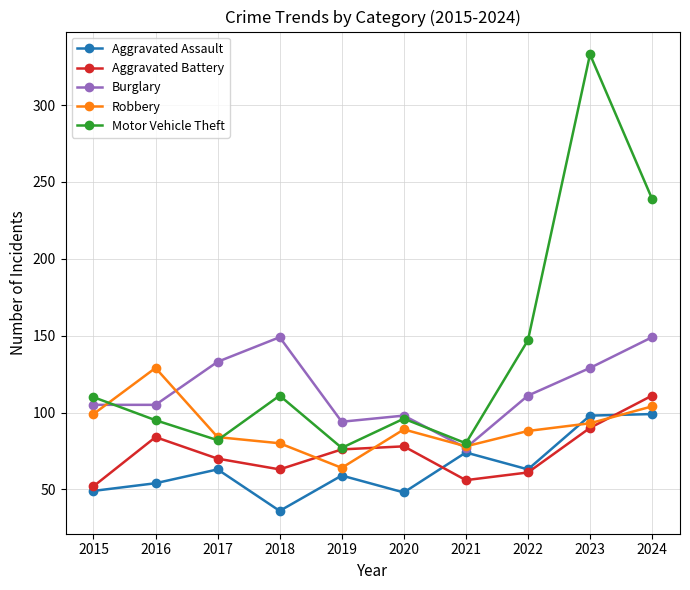

What is the value of the Burglary point at the 2nd from the left?

105